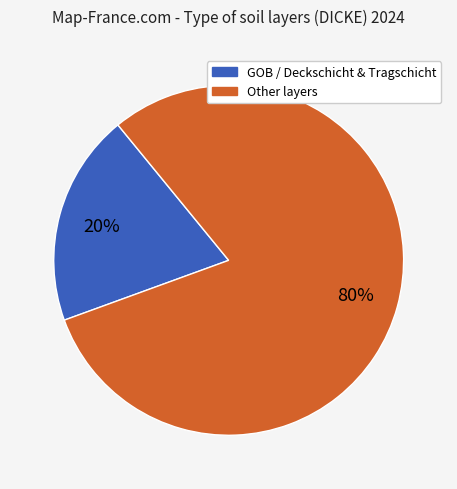

Does any single category account for the majority?

Yes